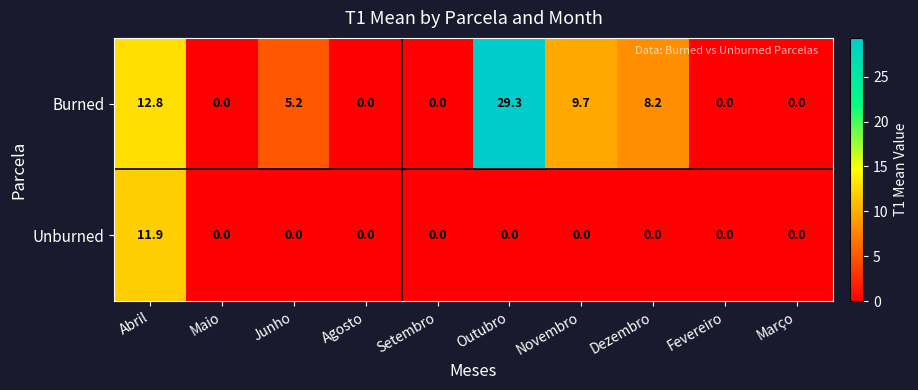

What is the sum of the Unburned values at Dezembro and Abril?

11.9